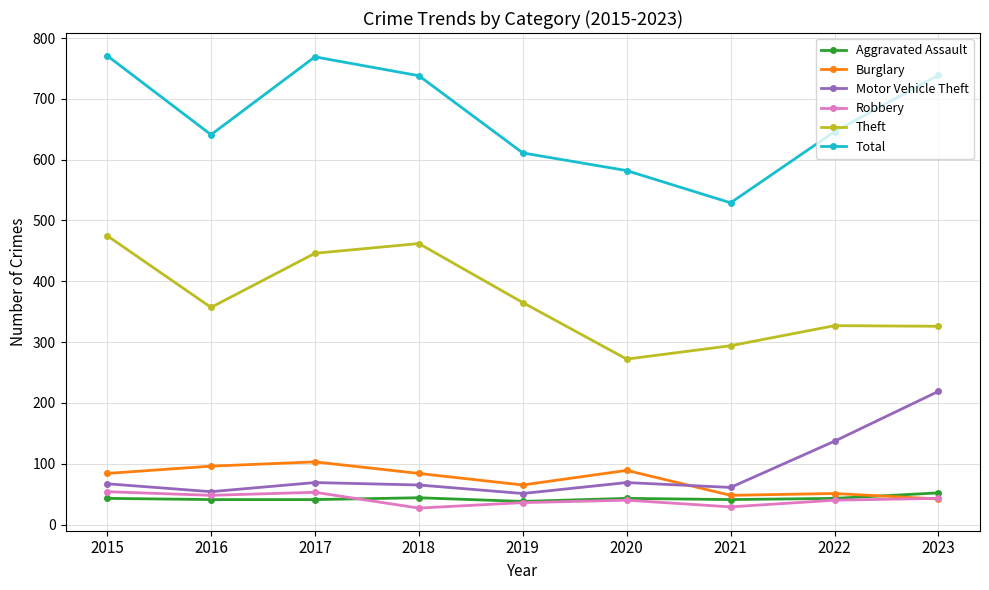

What is the difference between the maximum and minimum values in the Total series?

242